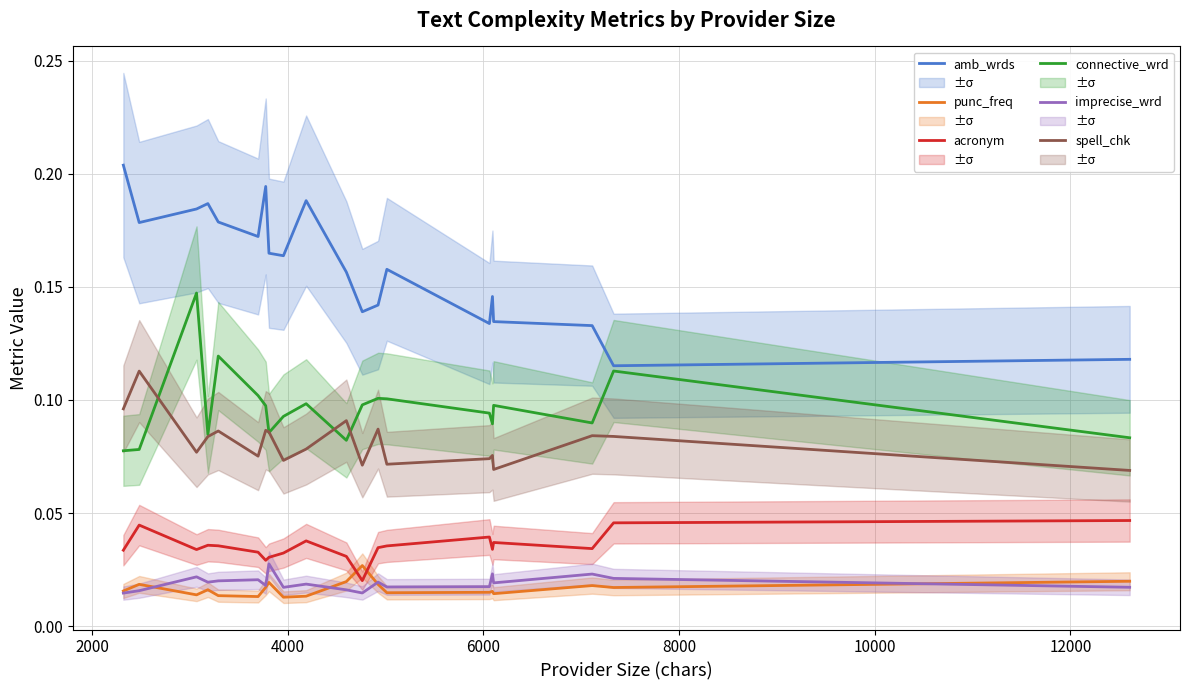

What is the value of the connective_wrd point at the 5th from the left?

0.1